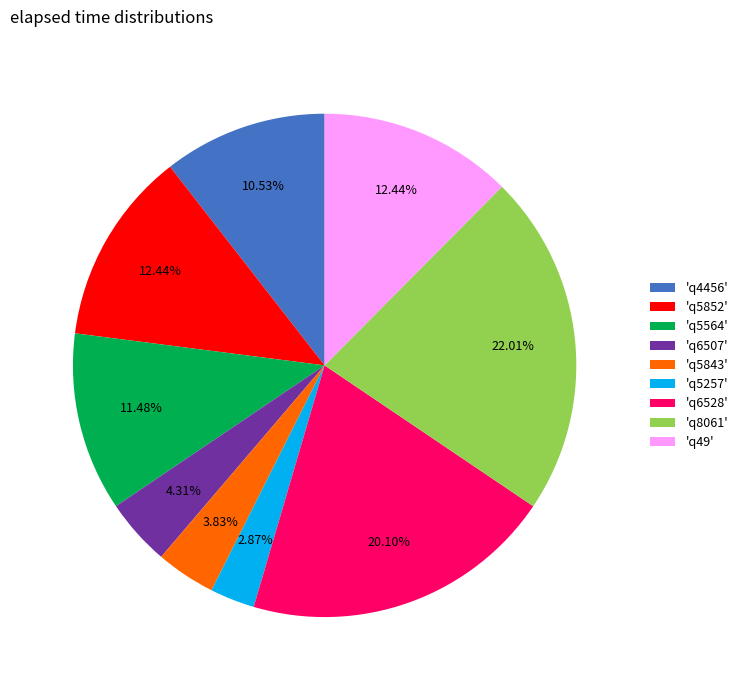

Between 'q6528' and 'q4456', which is larger?

'q6528'